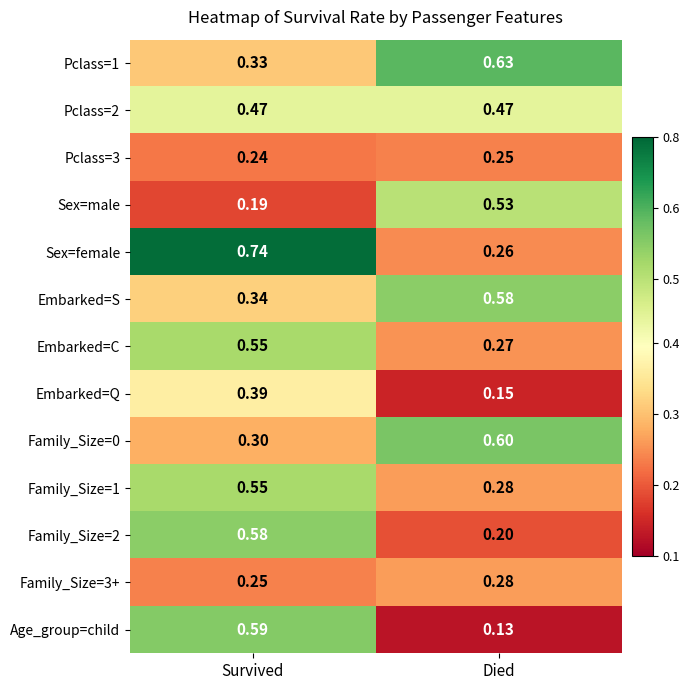

What is the total value across all series at Died?

4.6